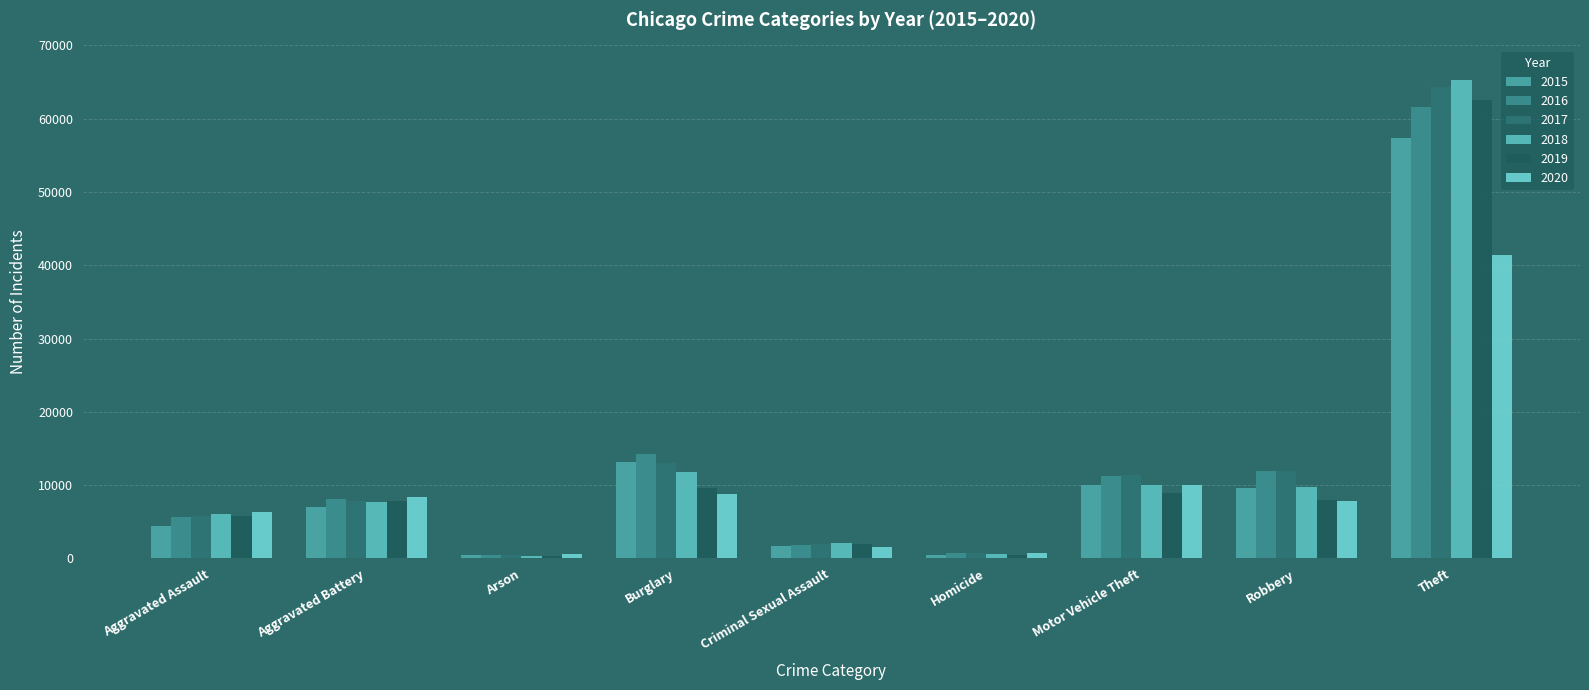

At how many categories does at least one series exceed 15214?

1